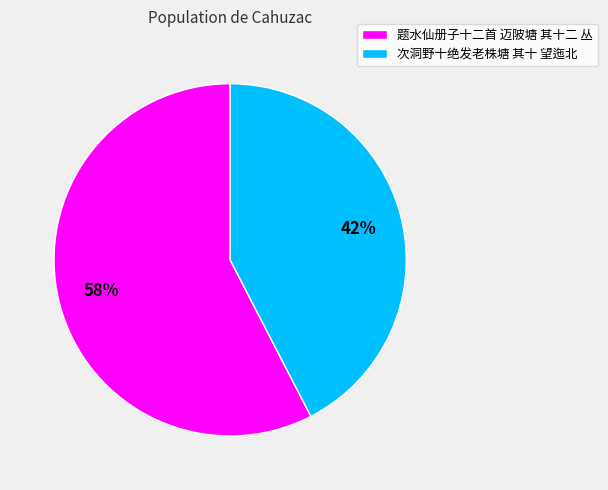

The 次洞野十绝发老株塘 其十 望迤北 slice represents 48% of the pie. True or false?

False